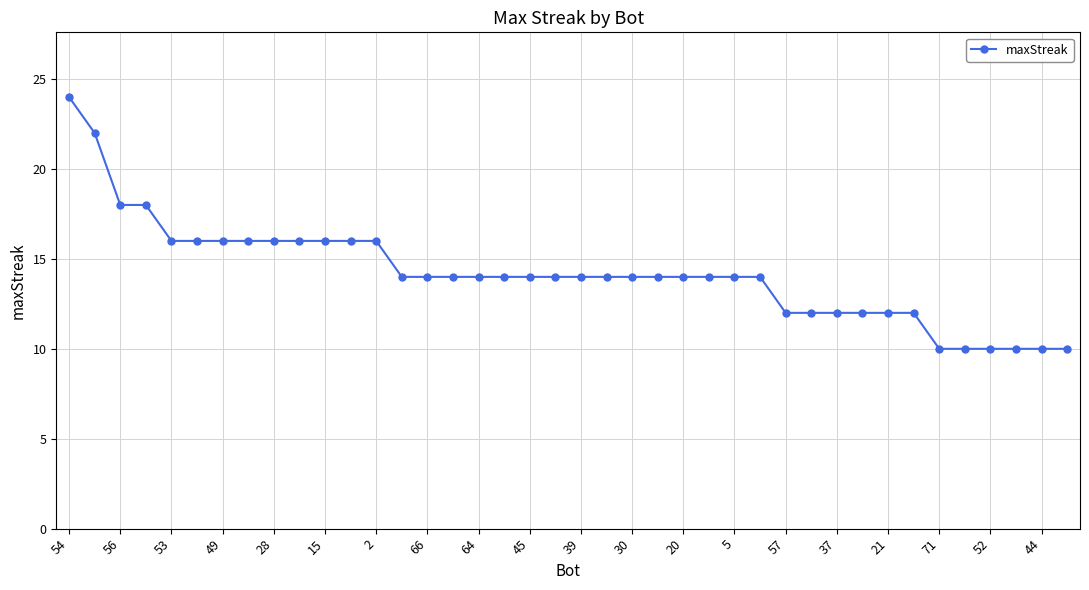

What is the difference between the maximum and second lowest values?

14